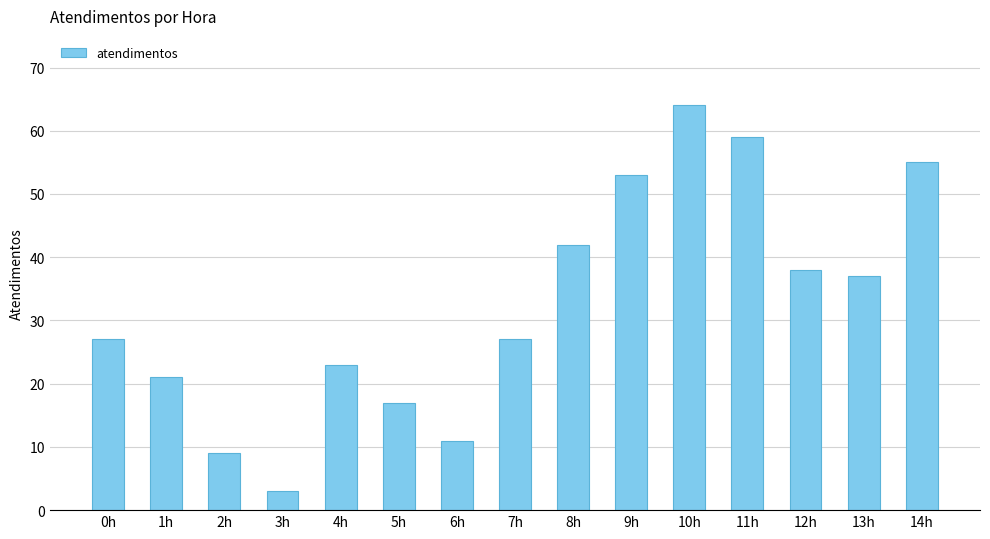

How many bars are there in total?

15